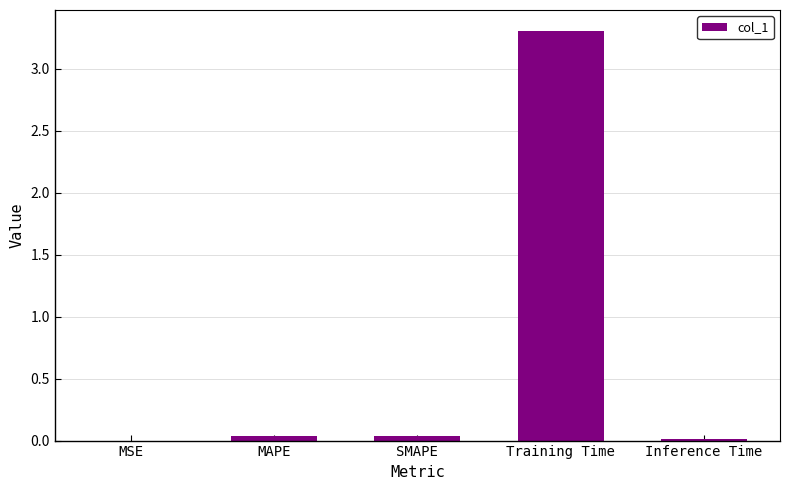

What is the greatest value displayed?

3.3